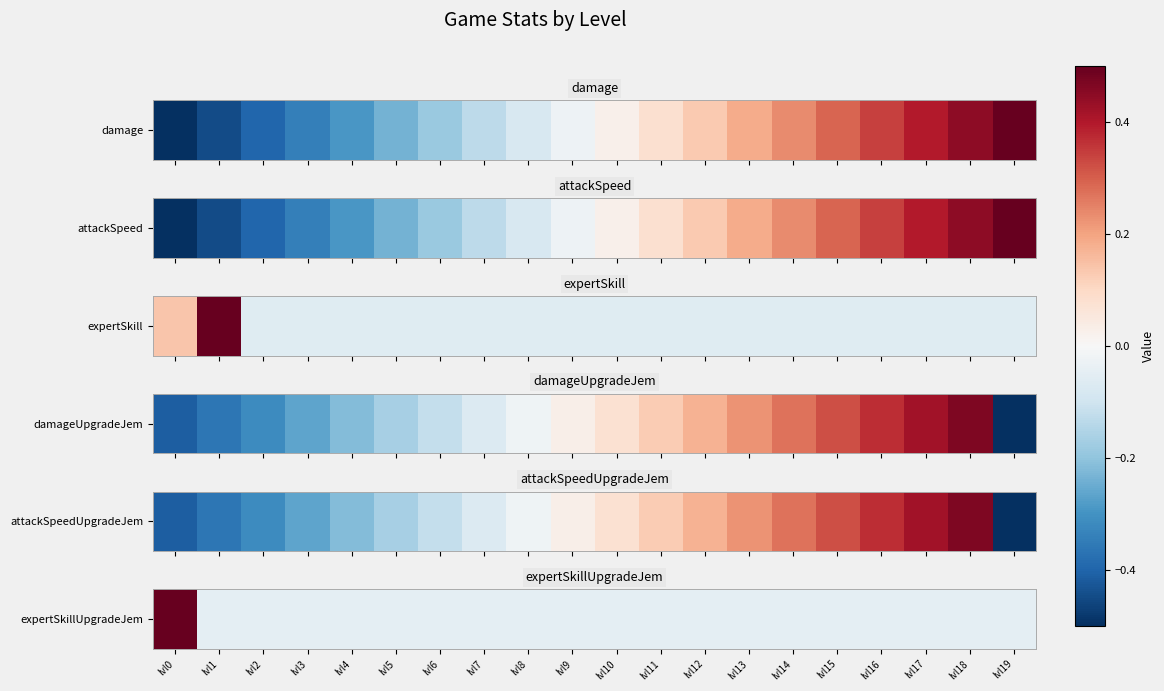

At which category does the chart reach its minimum across all series?

lvl1